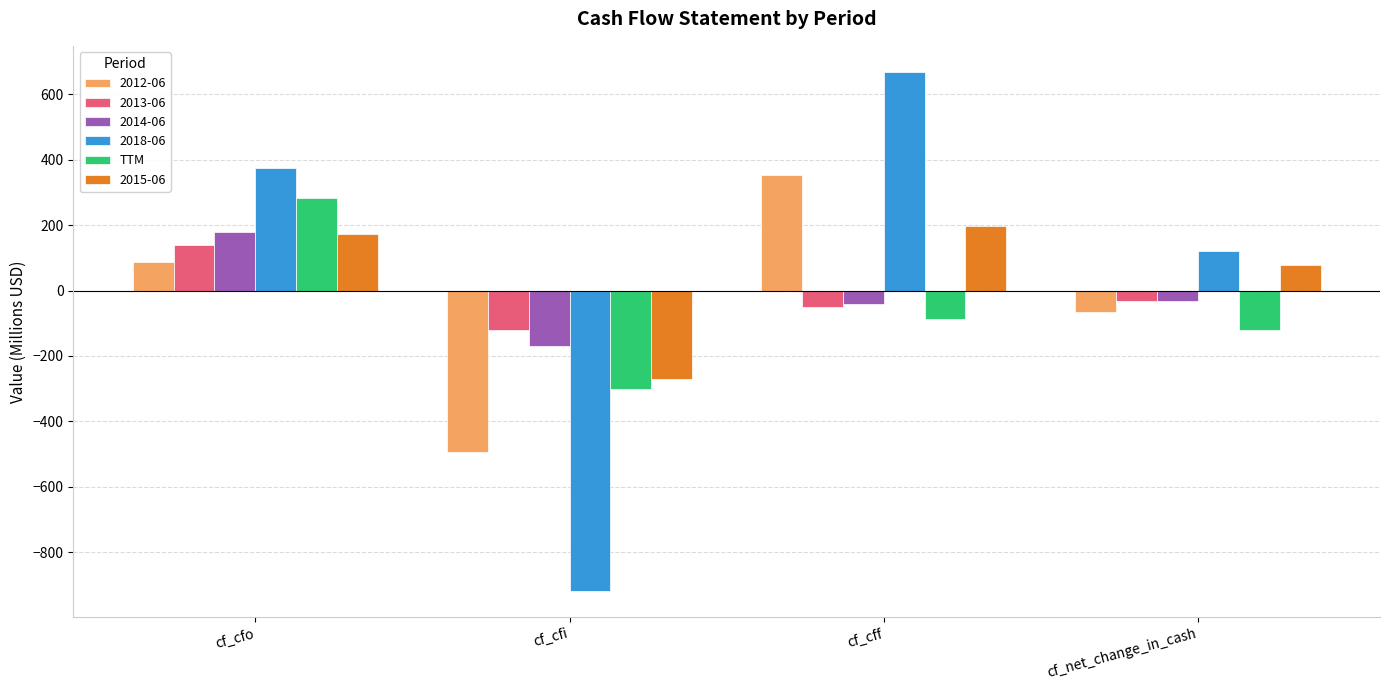

How many data points in TTM are above -87?

1